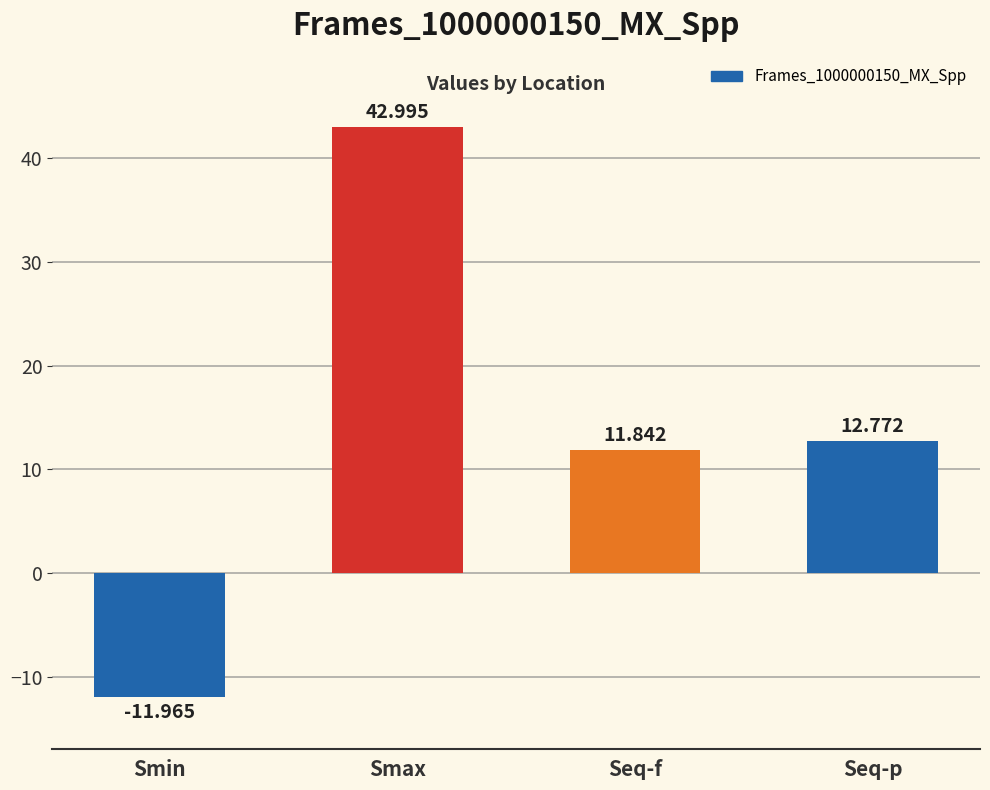

How many bars are there in total?

4